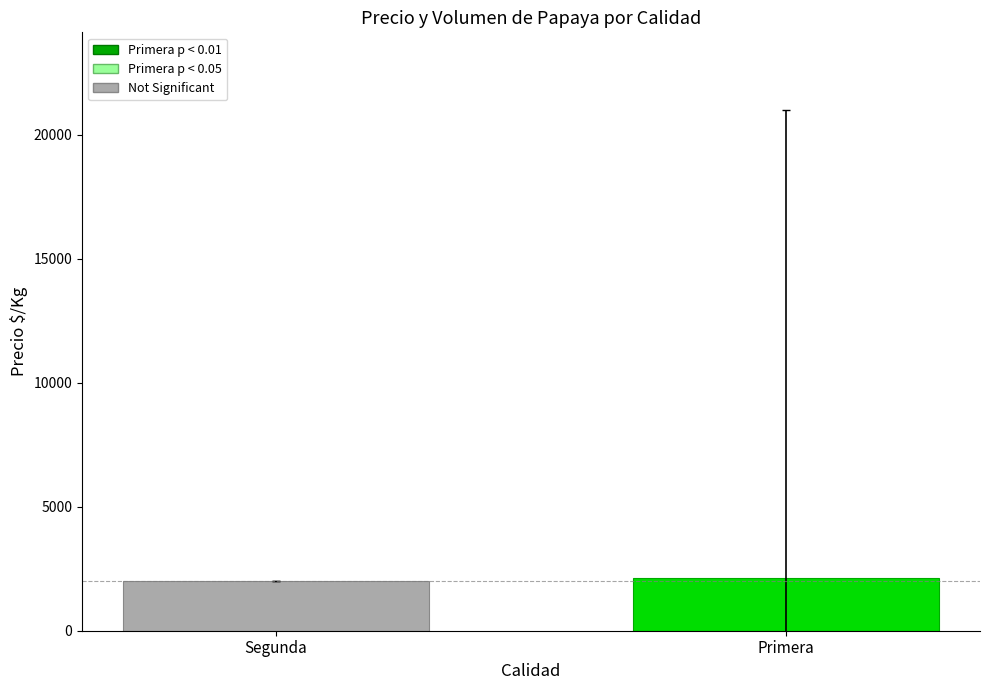

What is the minimum value shown in the chart?

2000